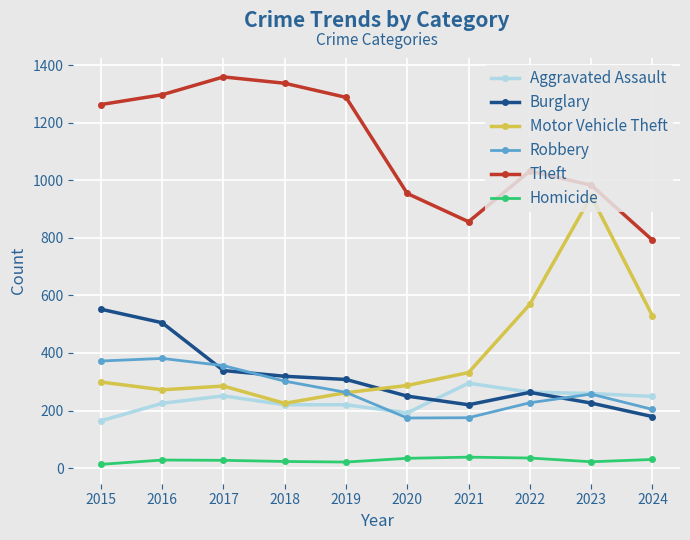

Is the value of Theft at 2018 greater than the value of Homicide at 2020?

Yes